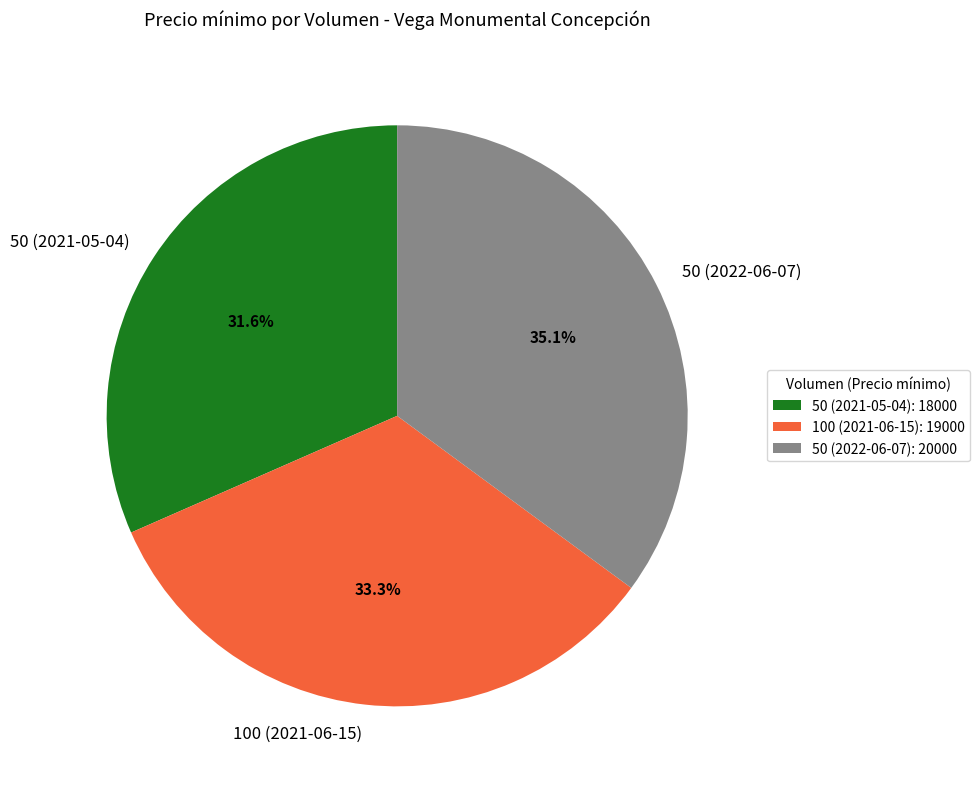

Approximately how many times larger is the value at 50 (2022-06-07) compared to 100 (2021-06-15)?

1.1